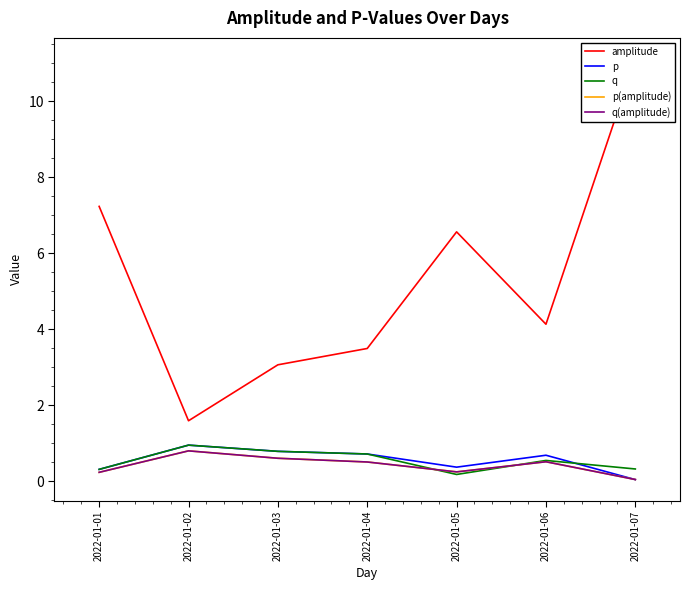

True or false: q(amplitude) has a value of 0.0 at 2022-01-07.

True